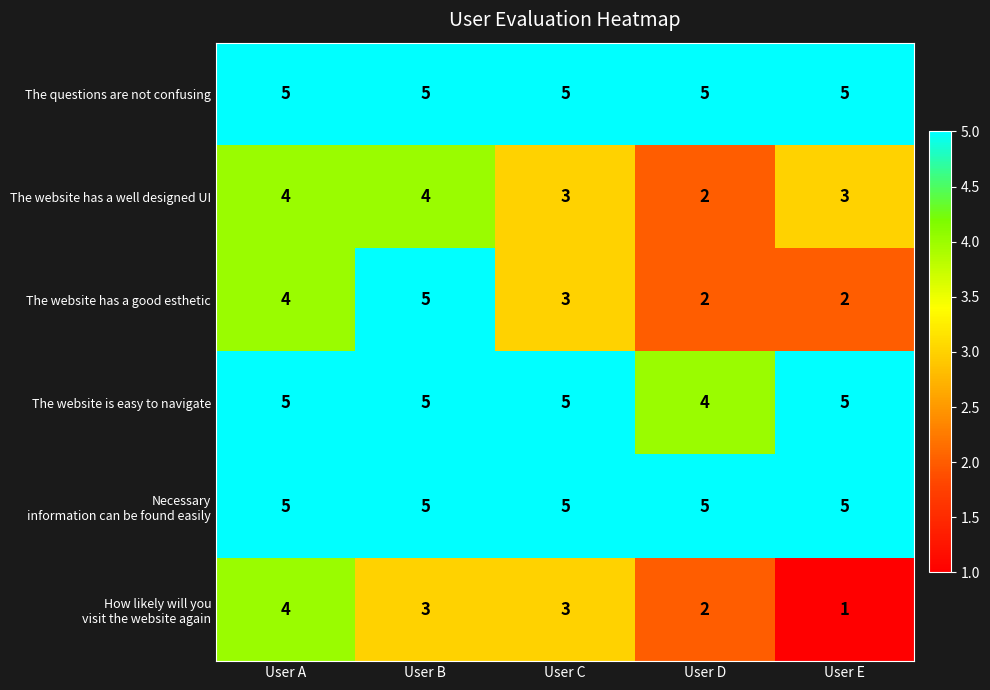

Which category has the lowest value across all series?

User E